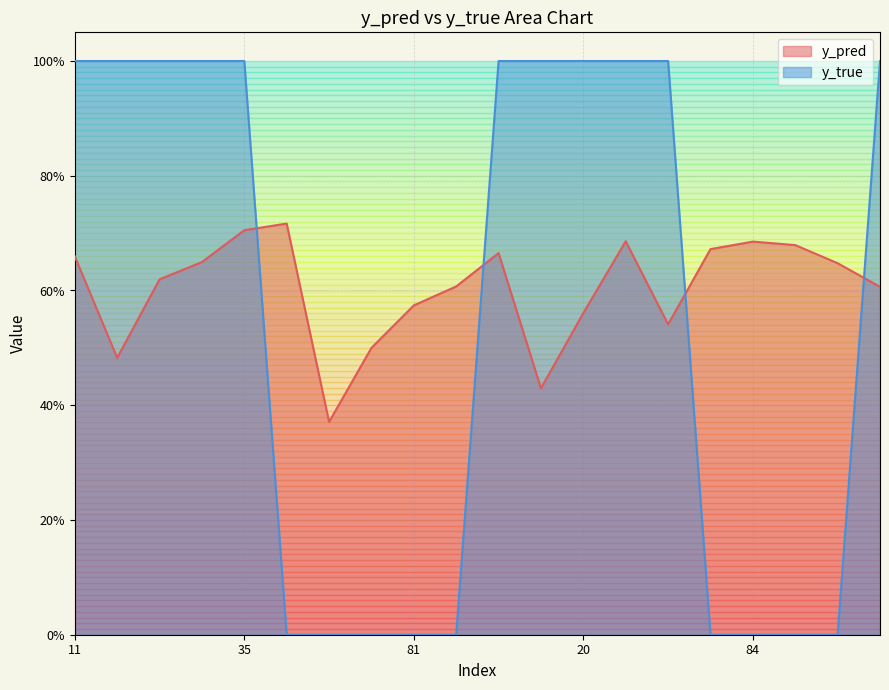

Count the number of categories in the chart.

20